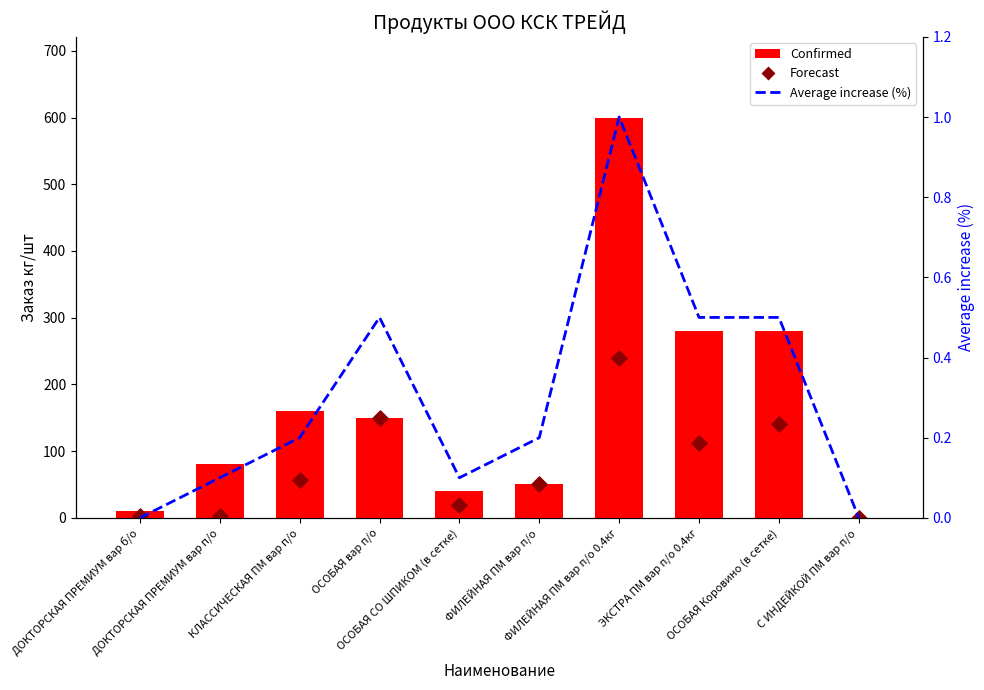

Which series has the widest spread of Y values?

Confirmed